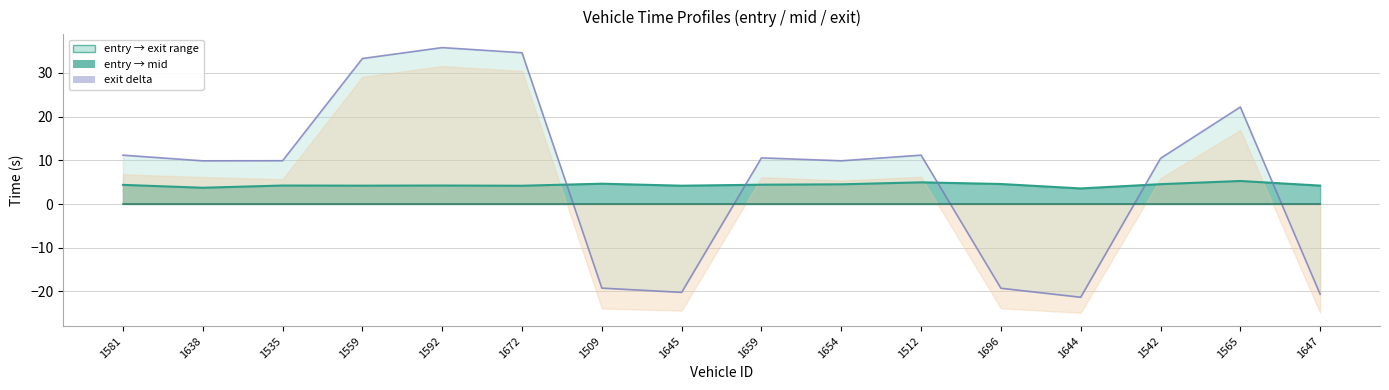

List the series in order of their overall mean, lowest first.

entry_line, mid_line, exit_line